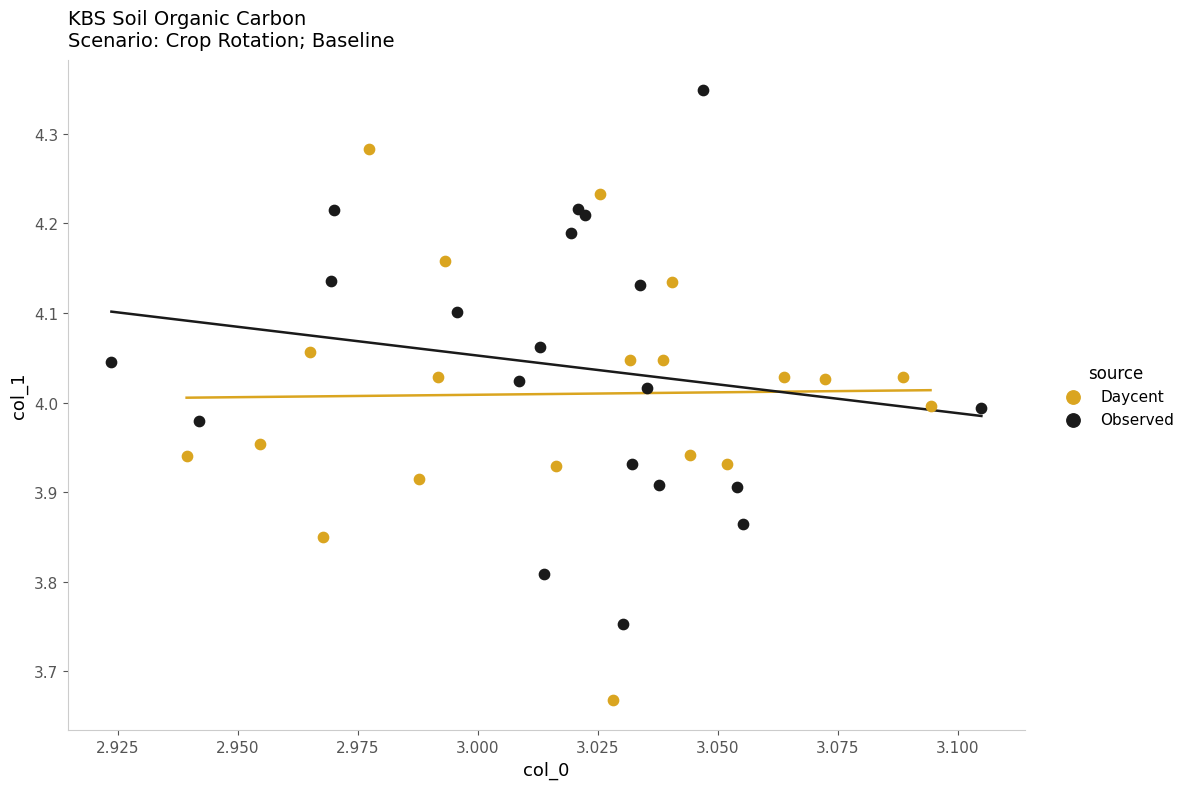

What are all the series names shown in the legend?

Daycent, Observed